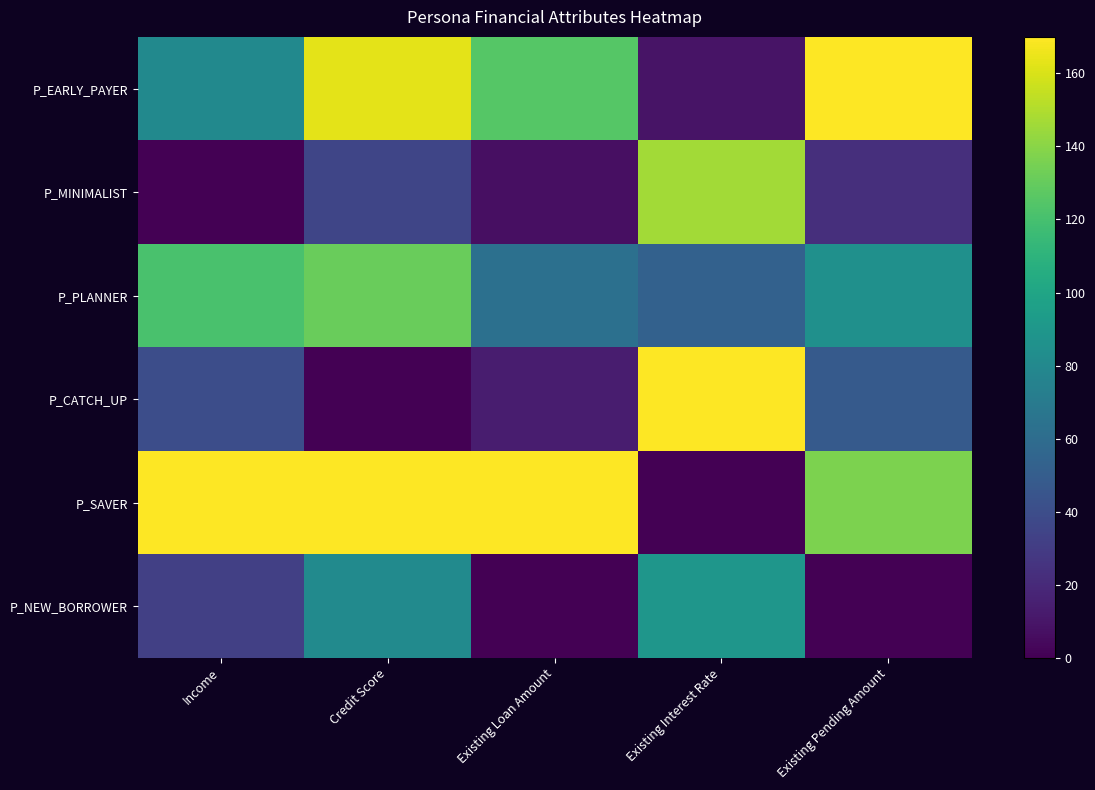

What is the difference between the highest and lowest values at Existing Interest Rate?

170.0